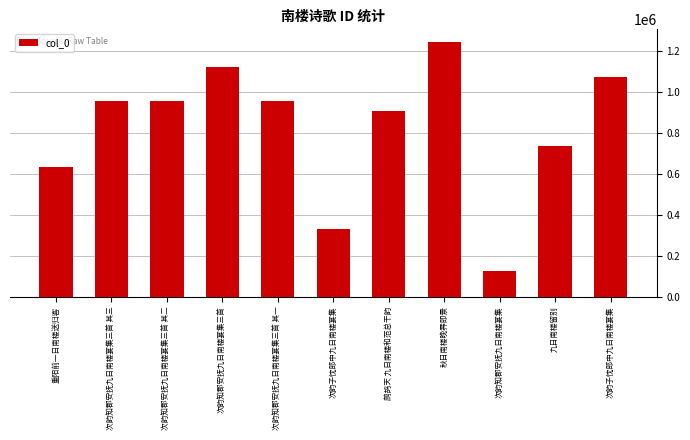

How many bars are there in total?

11